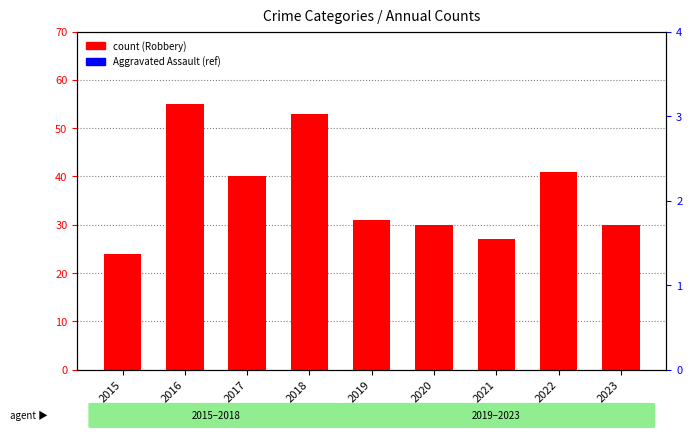

At which category is the sum across all series the highest?

2016